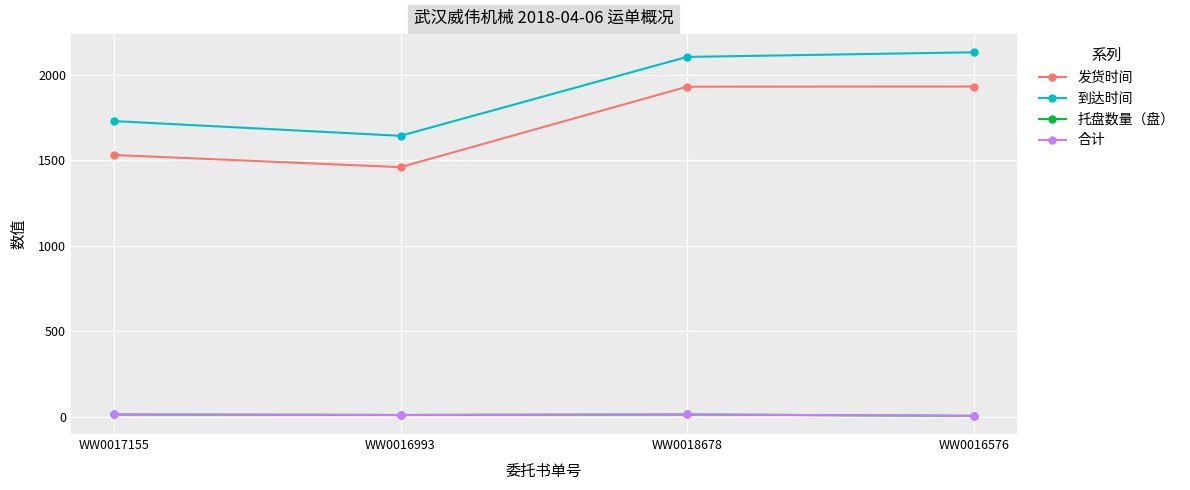

What is the minimum value shown in the chart?

6